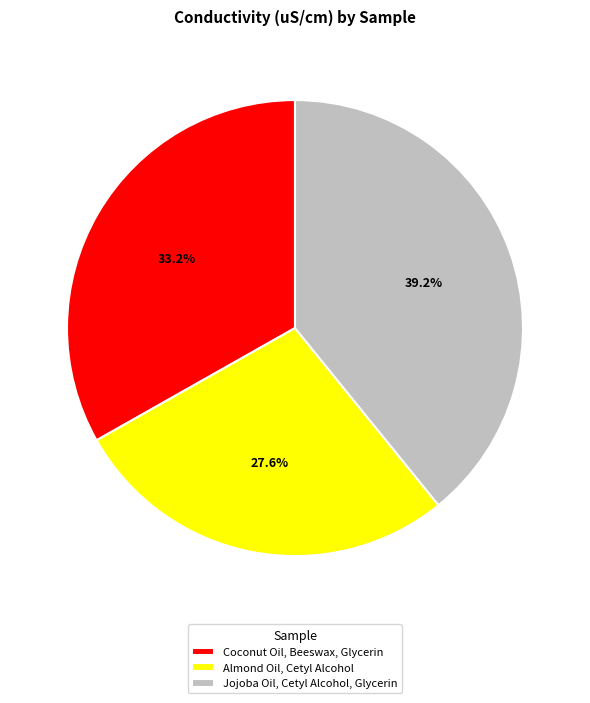

Which category has the biggest portion of the pie?

Jojoba Oil, Cetyl Alcohol, Glycerin